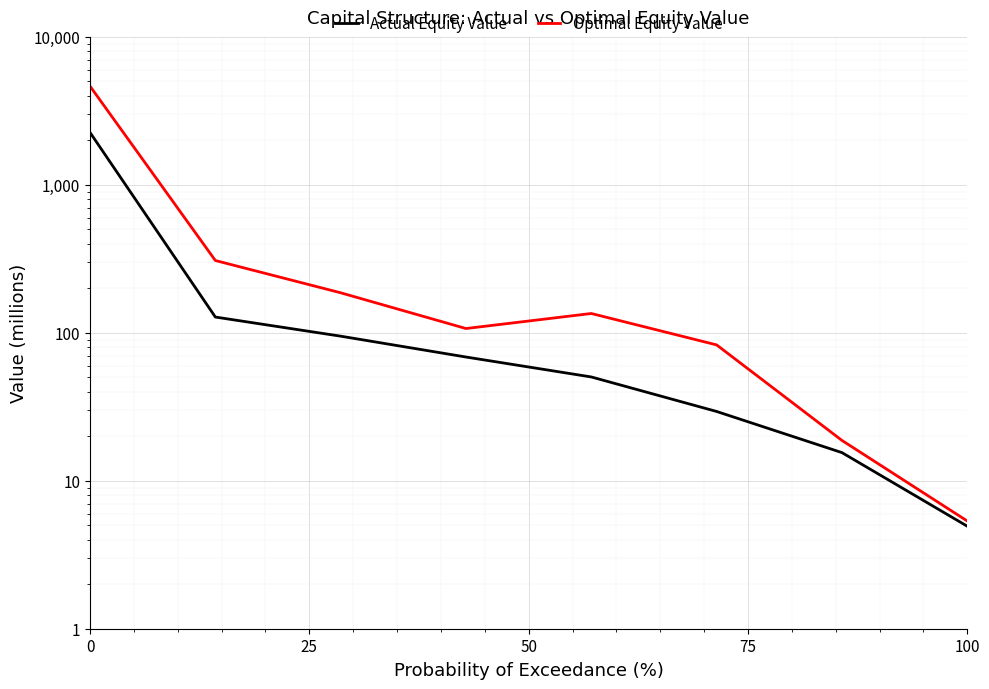

Is the value of Actual Equity Value at 125 greater than the value of Optimal Equity Value at 0?

No